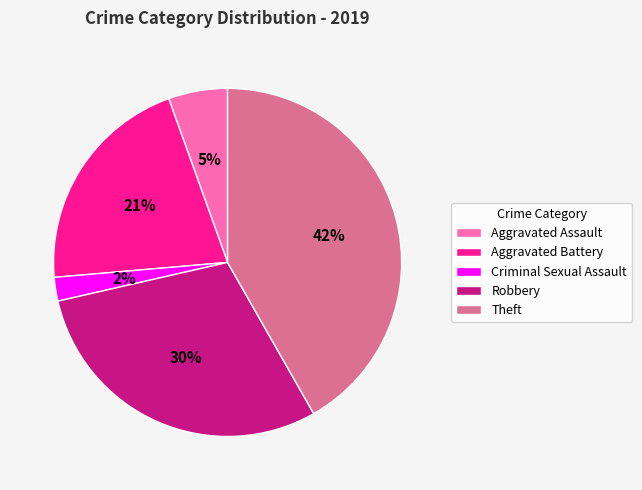

Which slice is the smallest?

Criminal Sexual Assault